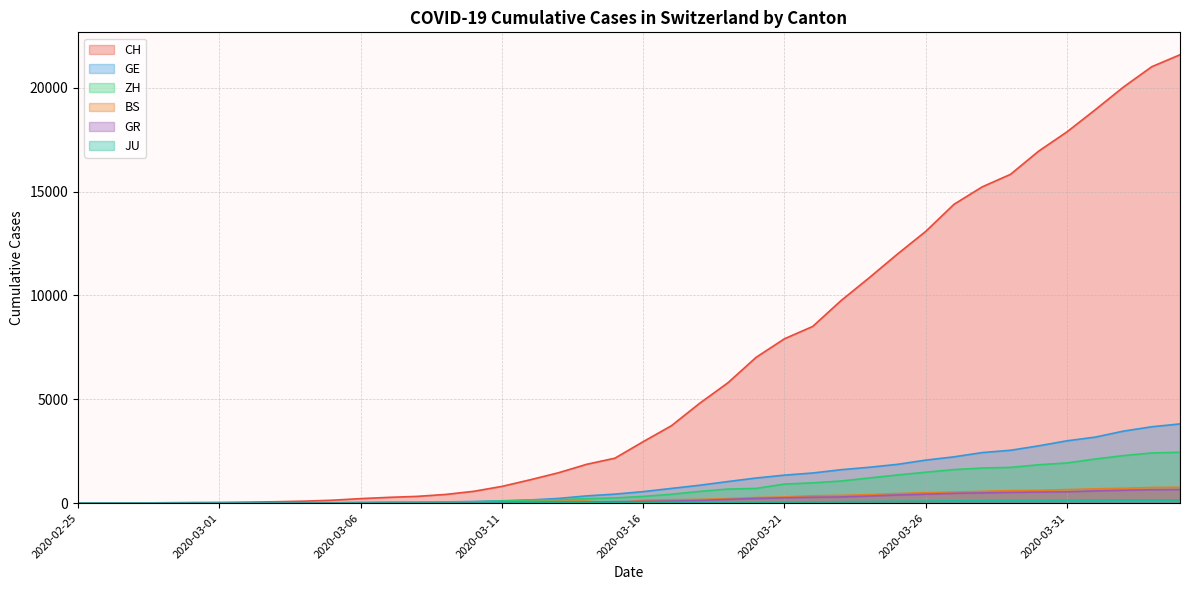

Reading right to left, what are all the values shown in this chart?

CH: 21582	21006	20029	18935	17871	16946	15826	15224	14383	13080	11989	10849	9745	8505	7911	7021	5794	4807	3727	2959	2165	1870	1463	1125	807	570	419	327	280	219	142	97	69	50	36	30	20	8	4	0
GE: 3815	3677	3468	3179	3002	2760	2546	2435	2230	2072	1869	1728	1610	1452	1349	1211	1041	863	710	556	435	351	227	155	114	80	60	45	43	30	20	16	14	11	10	9	5	1	1	0
ZH: 2451	2418	2290	2126	1937	1849	1723	1691	1617	1490	1358	1213	1067	978	919	711	679	568	429	326	250	218	163	140	101	62	49	40	34	29	23	15	13	10	7	6	2	2	0	0
GR: 657	649	622	592	547	535	519	495	474	433	393	343	300	284	258	226	182	128	101	84	71	56	53	43	31	22	18	18	17	16	14	12	9	9	6	6	6	2	2	0
BS: 767	754	714	687	653	617	605	569	530	501	462	410	374	356	297	270	220	181	164	143	0	100	92	73	49	33	28	24	21	15	8	3	3	1	1	1	1	1	0	0
JU: 154	149	149	145	140	128	127	119	114	100	92	82	69	61	54	44	36	32	29	25	19	18	17	12	7	7	7	5	5	4	4	2	2	1	1	1	1	1	0	0